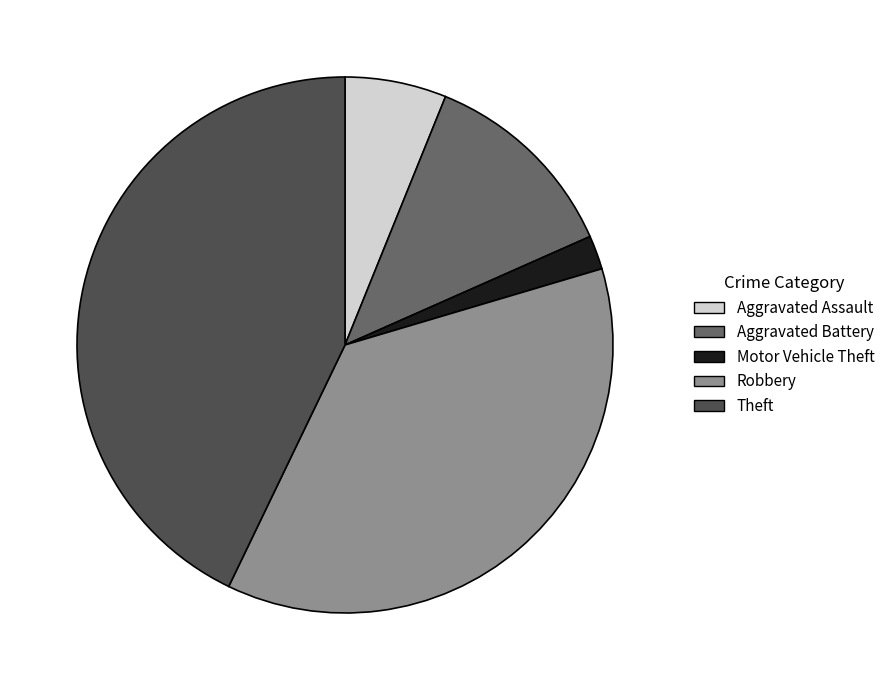

Which has a higher value, Theft or Aggravated Assault?

Theft